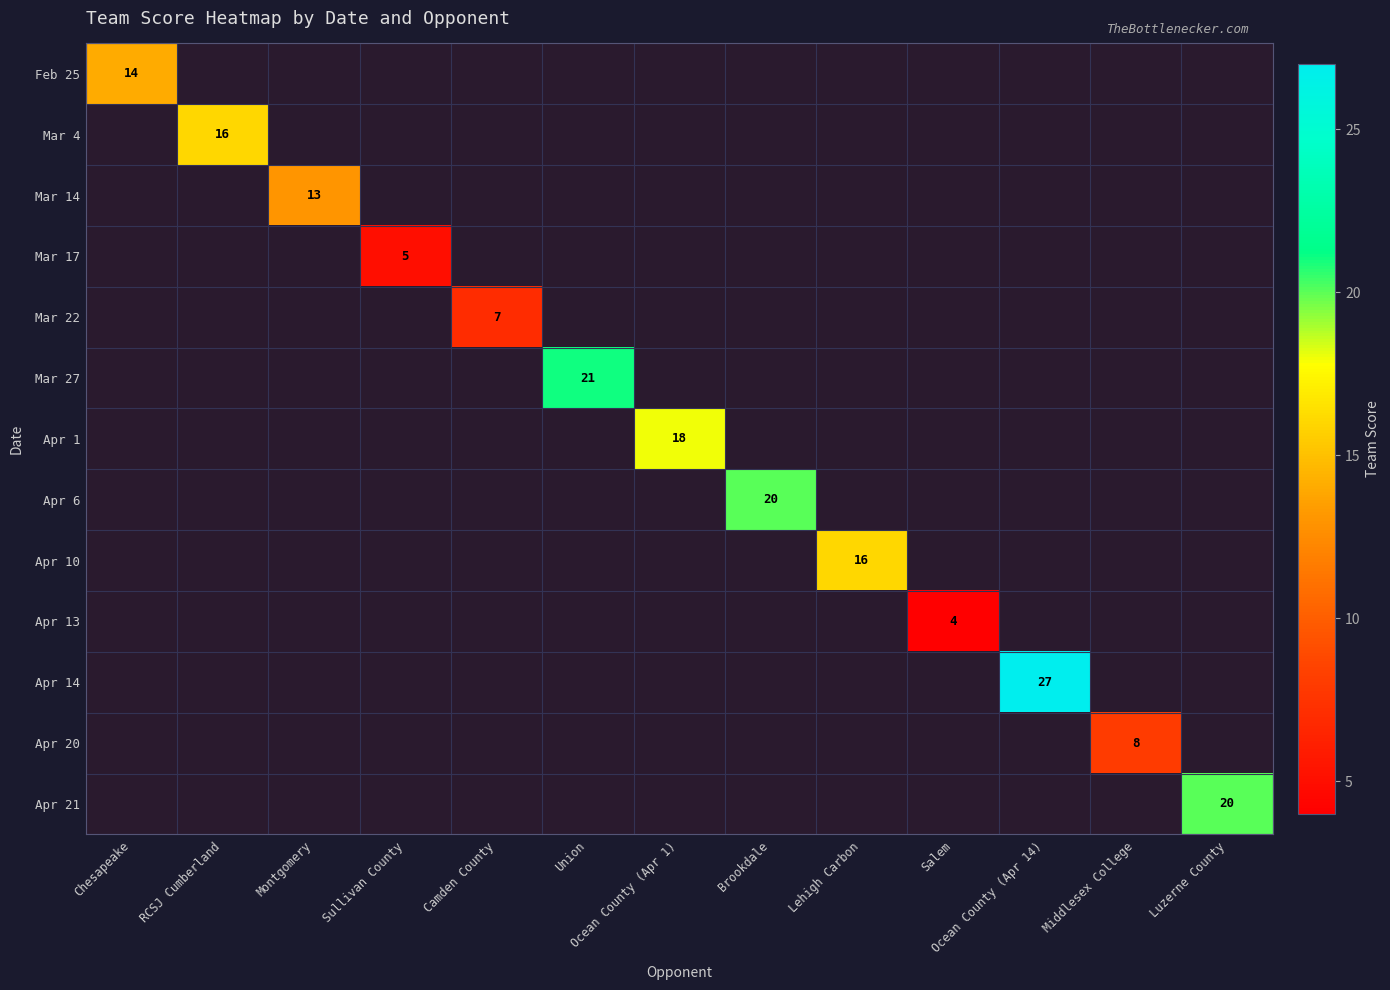

Count the number of categories in the chart.

13